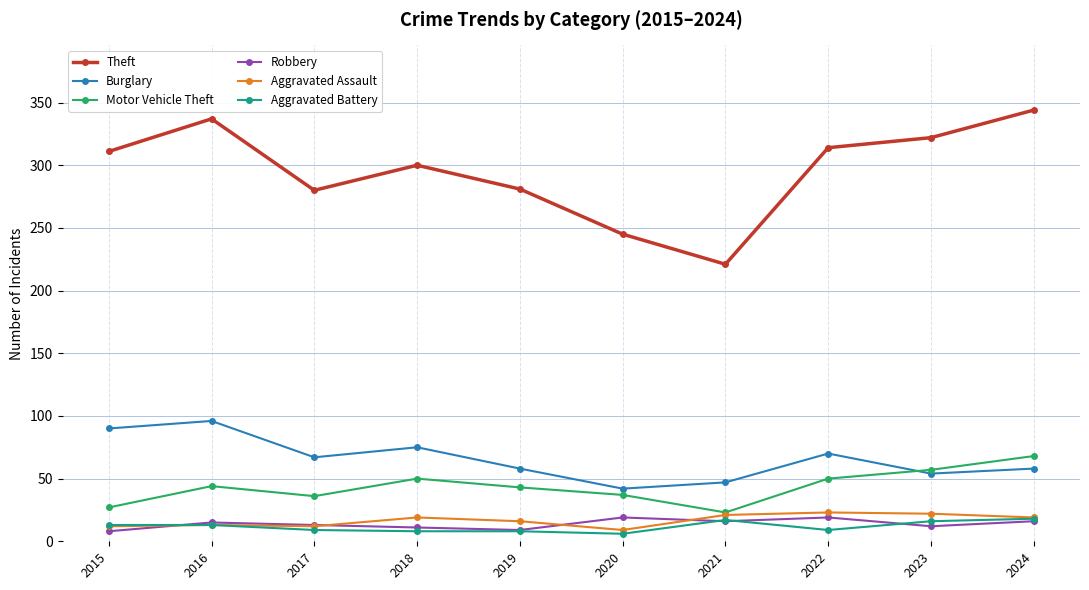

The Aggravated Battery series shows 6 at 2020. True or false?

True